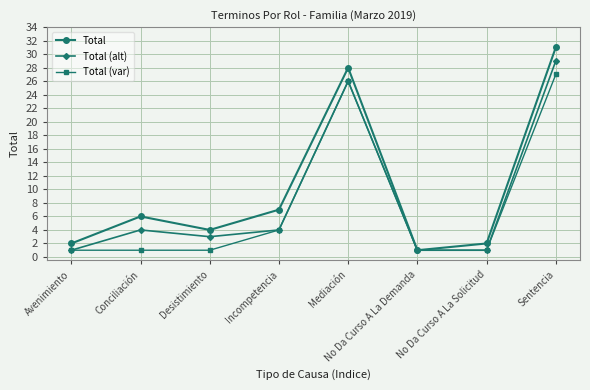

What are all the series names shown in the legend?

Total, Total (alt), Total (var)